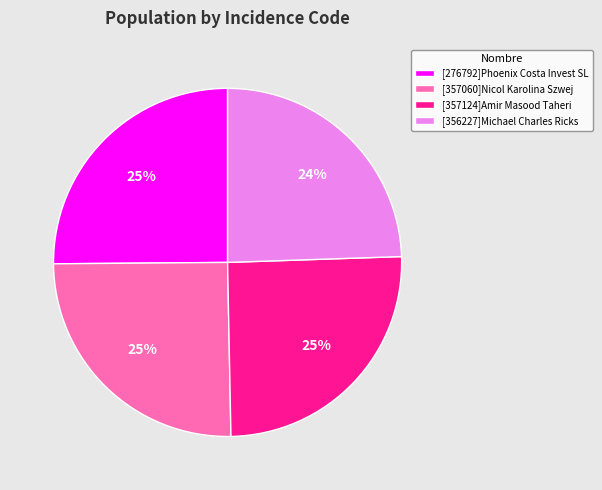

To the nearest percent, what portion does [357060]Nicol Karolina Szwej represent?

25%